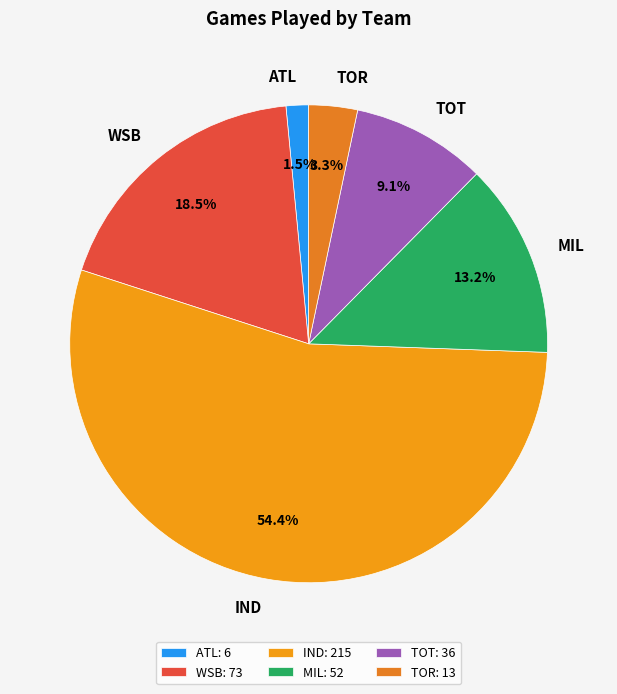

Approximately how many times larger is the value at IND compared to WSB?

2.9